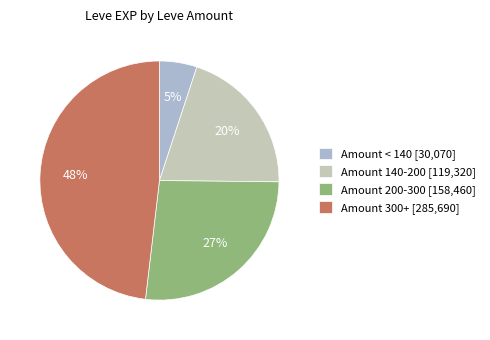

To the nearest percent, what is the average slice percentage?

25%